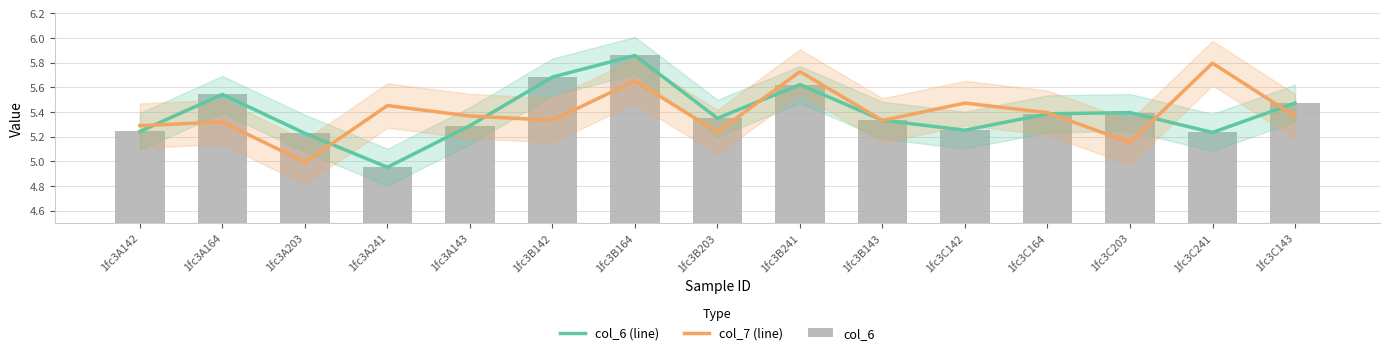

At which label is col_7 (line) closest to 5?

1fc3A203